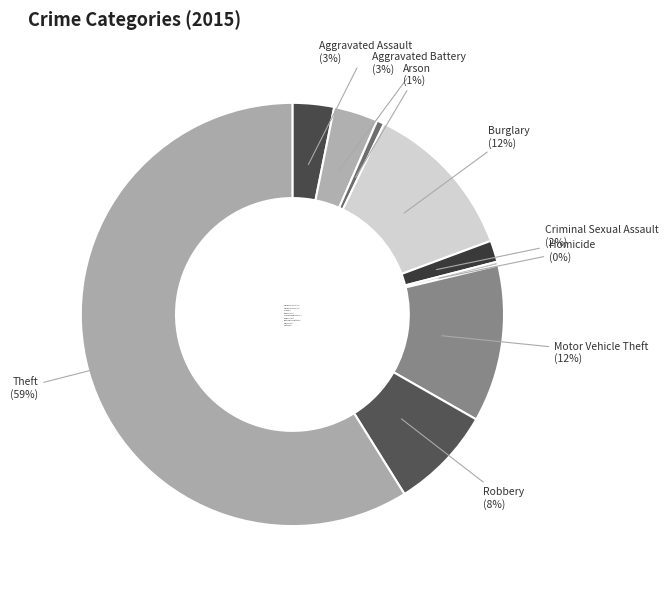

To the nearest percent, what portion does Burglary represent?

12%